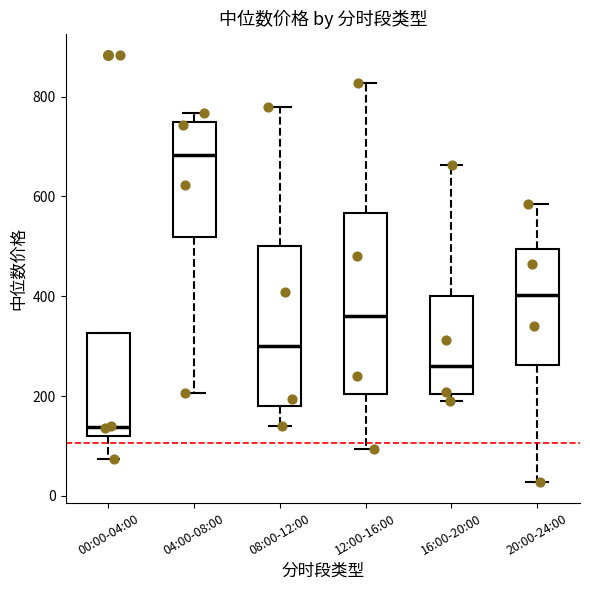

Where does the median line of the box for 00:00-04:00 sit on the y-axis? The values are not printed on the chart, so give them approximately, as read against the axis.

140